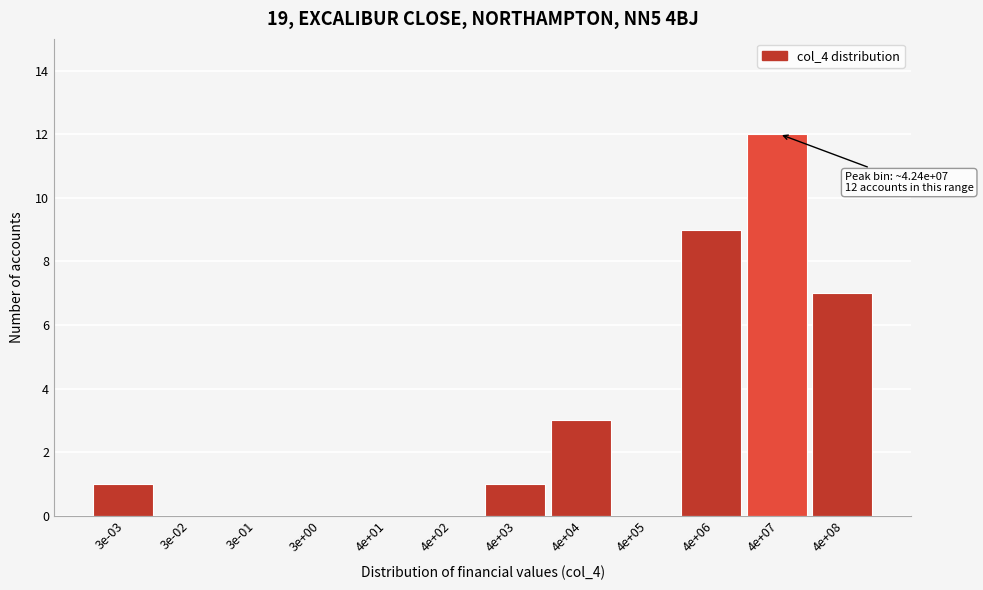

Reading right to left, transcribe all the data shown in this chart.

4e+08=7	4e+07=12	4e+06=9	4e+05=0	4e+04=3	4e+03=1	4e+02=0	4e+01=0	3e+00=0	3e-01=0	3e-02=0	3e-03=1